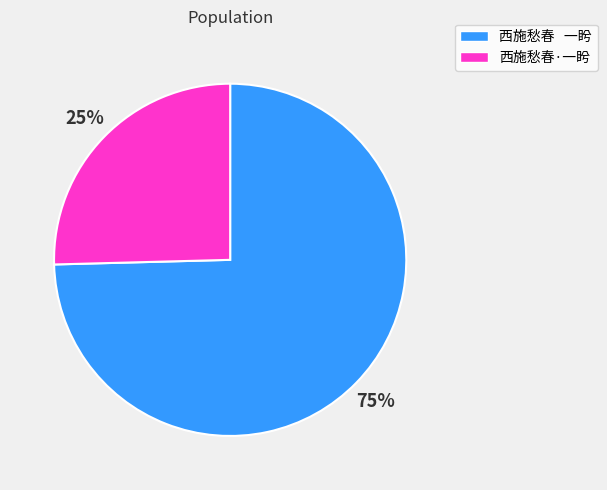

Is the sum of 西施愁春·一盻 and 西施愁春 一盻 greater than half?

Yes